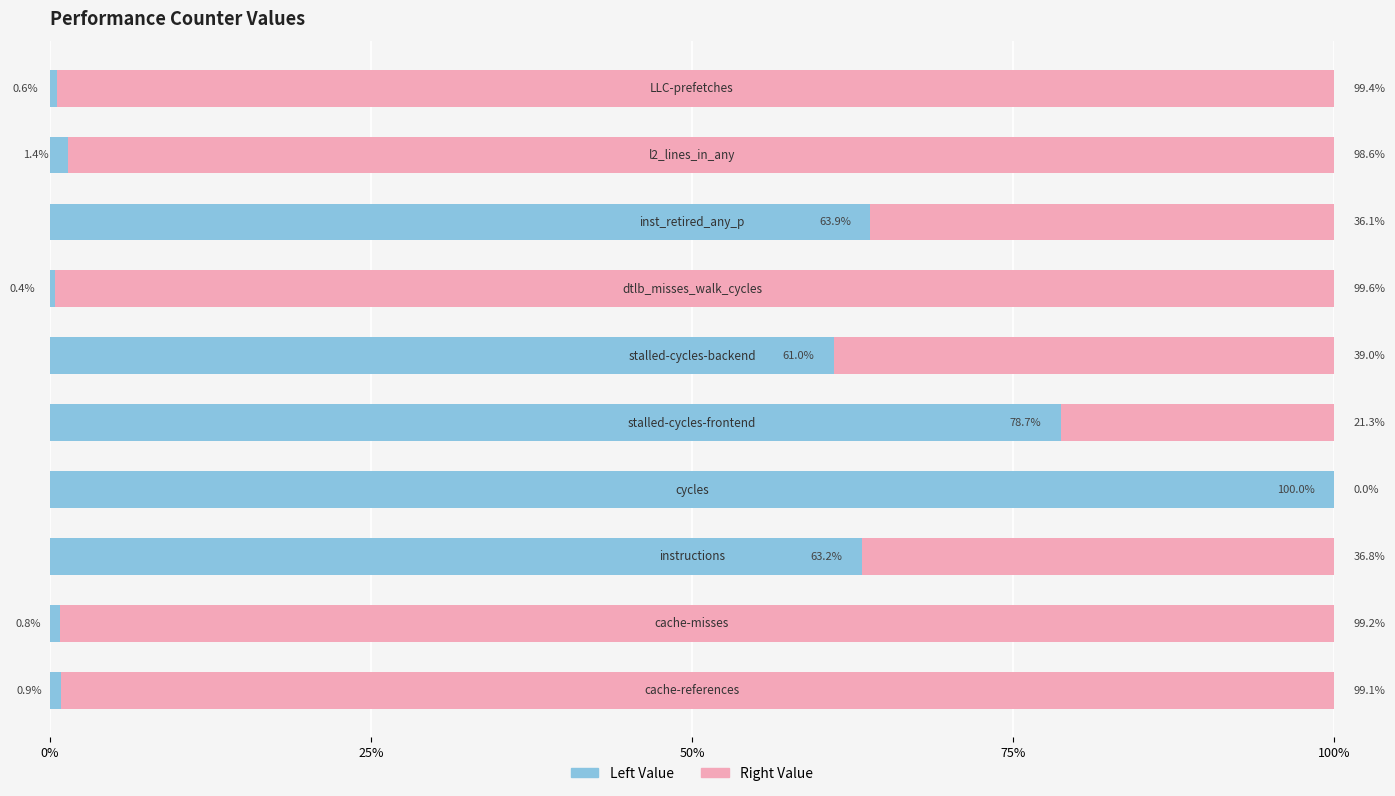

What is the sum of all Left Value values?

370.9